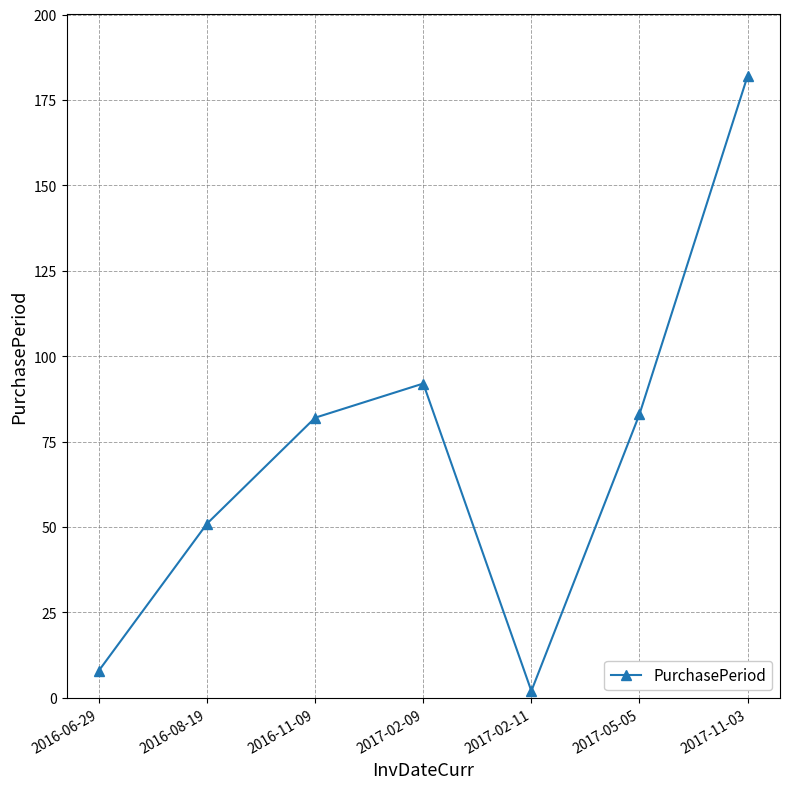

What is the change in value from 2016-06-29 to 2016-11-09?

+74